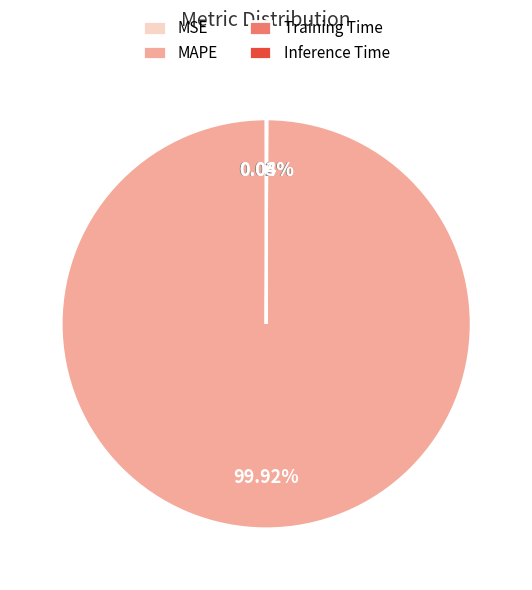

Which category accounts for the majority?

MAPE